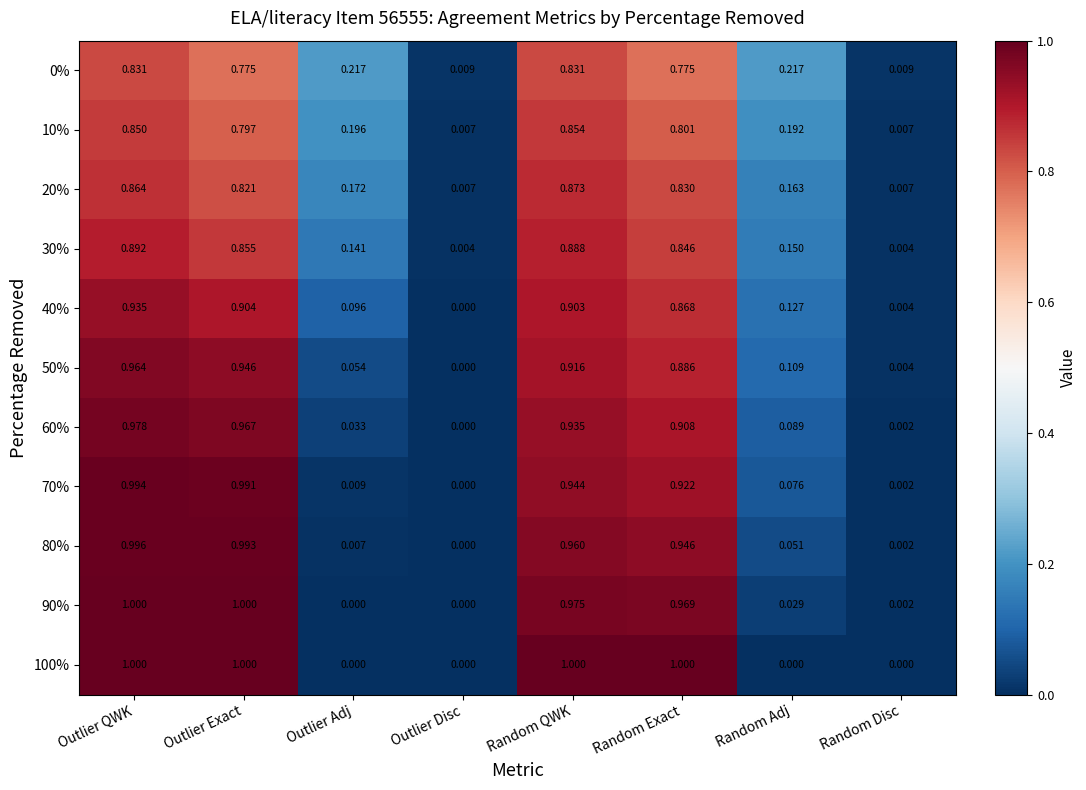

Rank the categories by 40% value from lowest to highest.

Outlier Disc, Random Disc, Outlier Adj, Random Adj, Random Exact, Random QWK, Outlier Exact, Outlier QWK